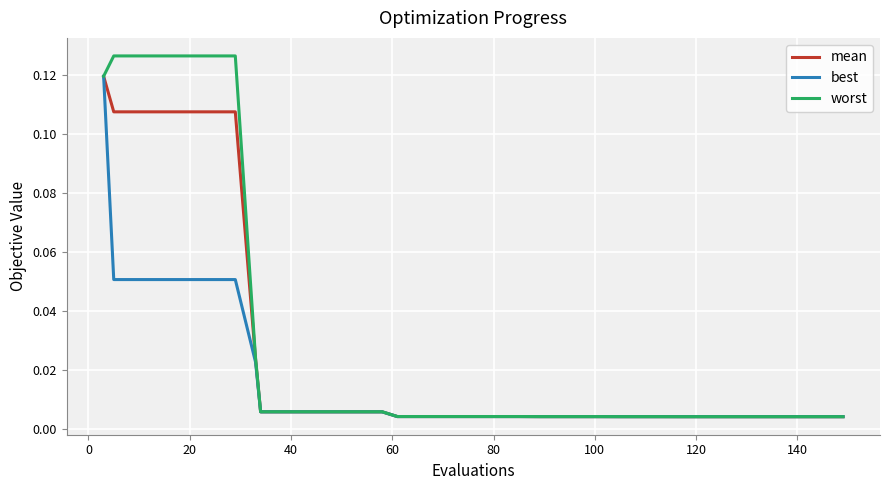

Which series has the largest range (max minus min)?

worst